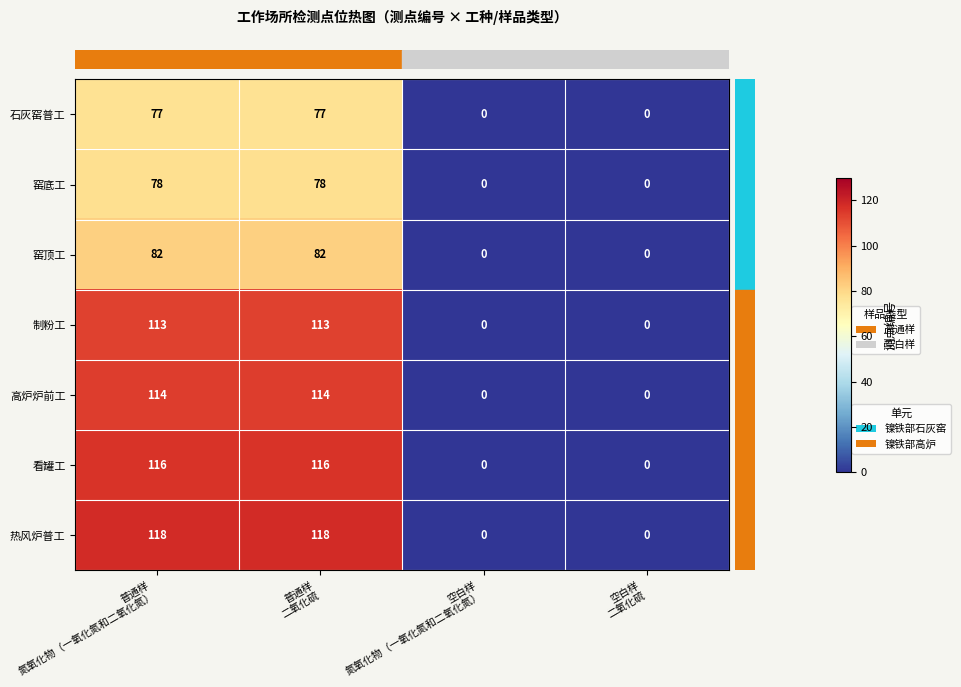

What is the average value of the 高炉炉前工 series?

57